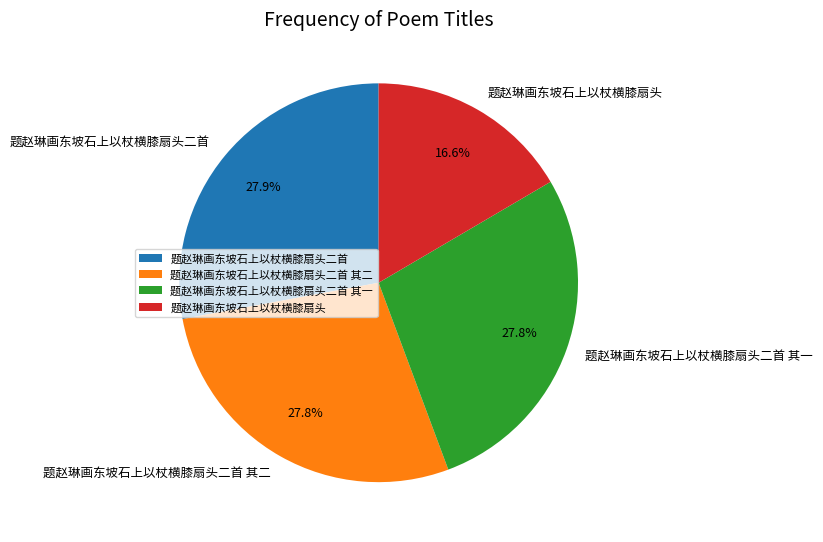

What is the ratio of the value at 题赵琳画东坡石上以杖横膝扇头二首 其一 to the value at 题赵琳画东坡石上以杖横膝扇头二首?

1.0